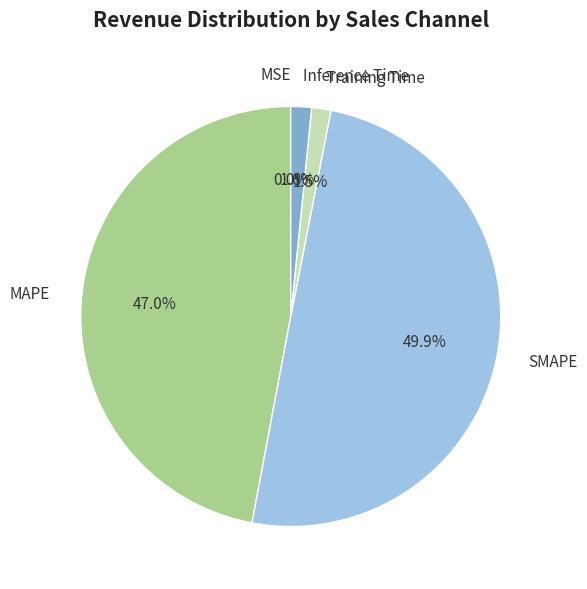

Approximately how many times larger is the value at SMAPE compared to MAPE?

1.1